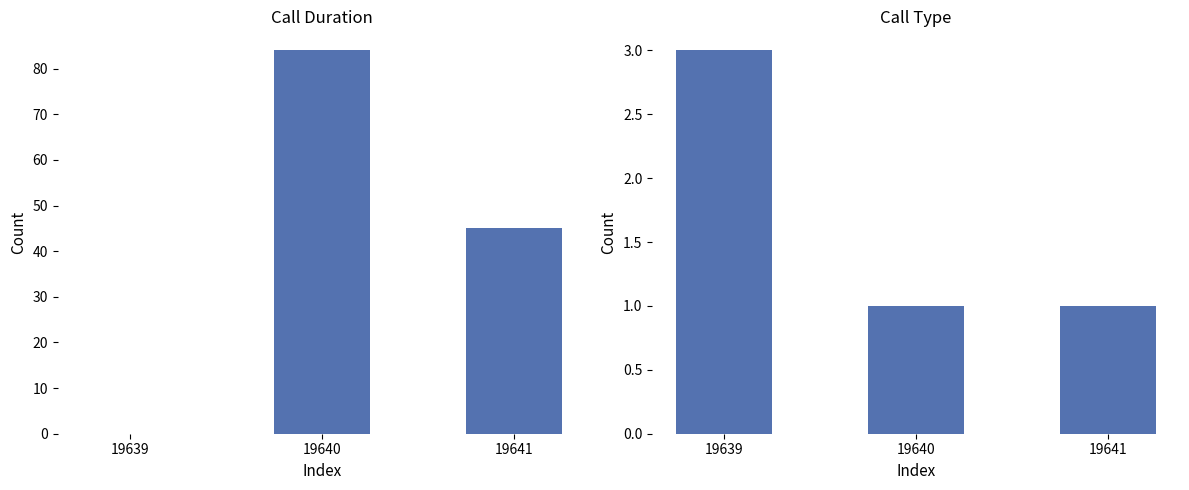

At which label does call_type reach its peak?

19639